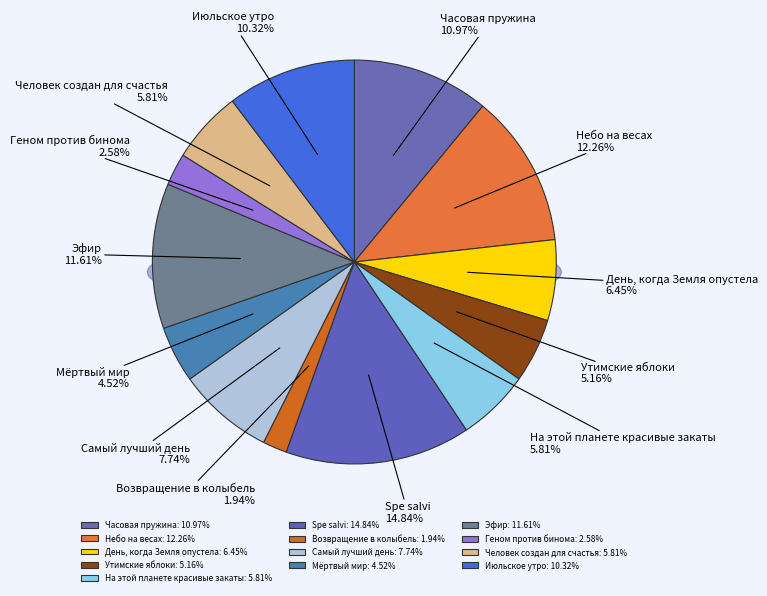

How many slices are in this pie chart?

13